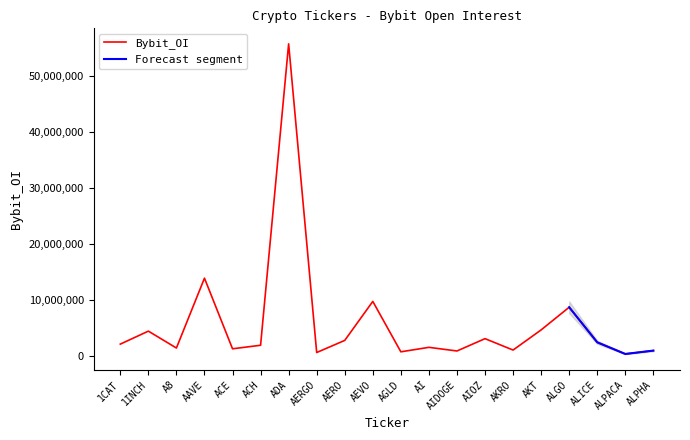

What is the value of the 2nd point from the left?

4438983